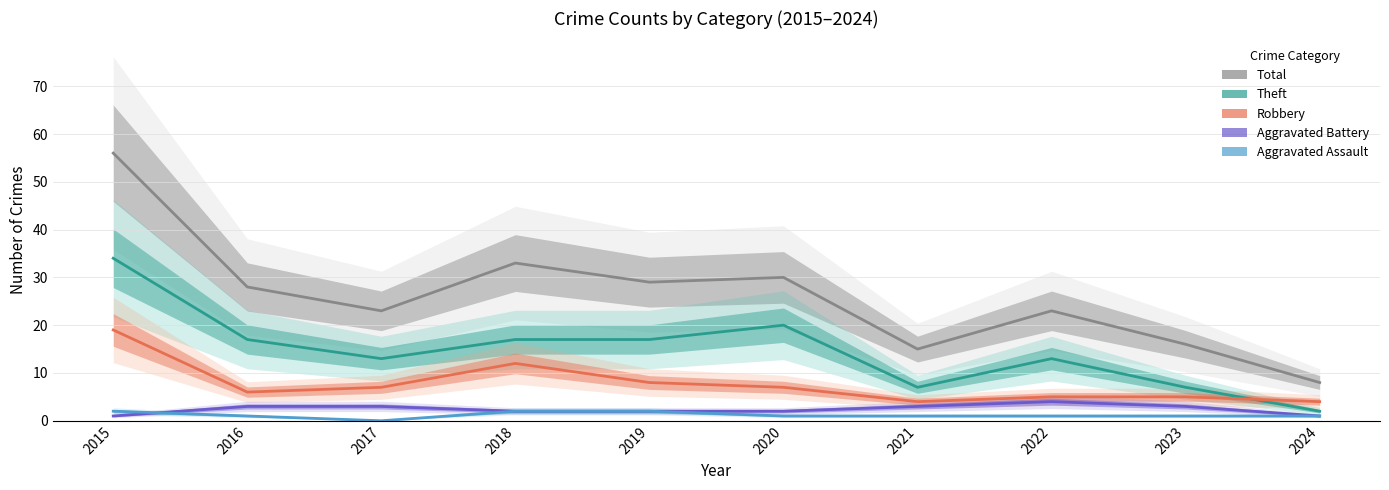

List the labels in order of Theft value, smallest first.

2024, 2021, 2023, 2017, 2022, 2016, 2018, 2019, 2020, 2015